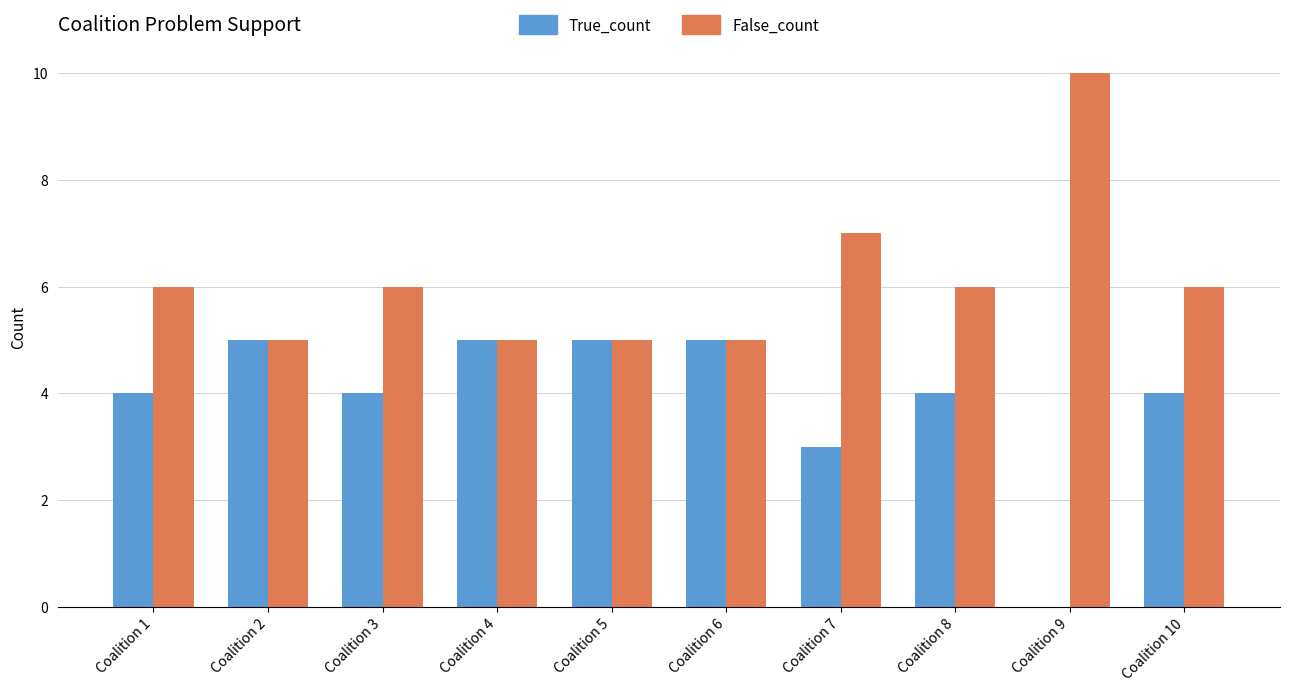

The False_count series shows 7 at Coalition 7. True or false?

True